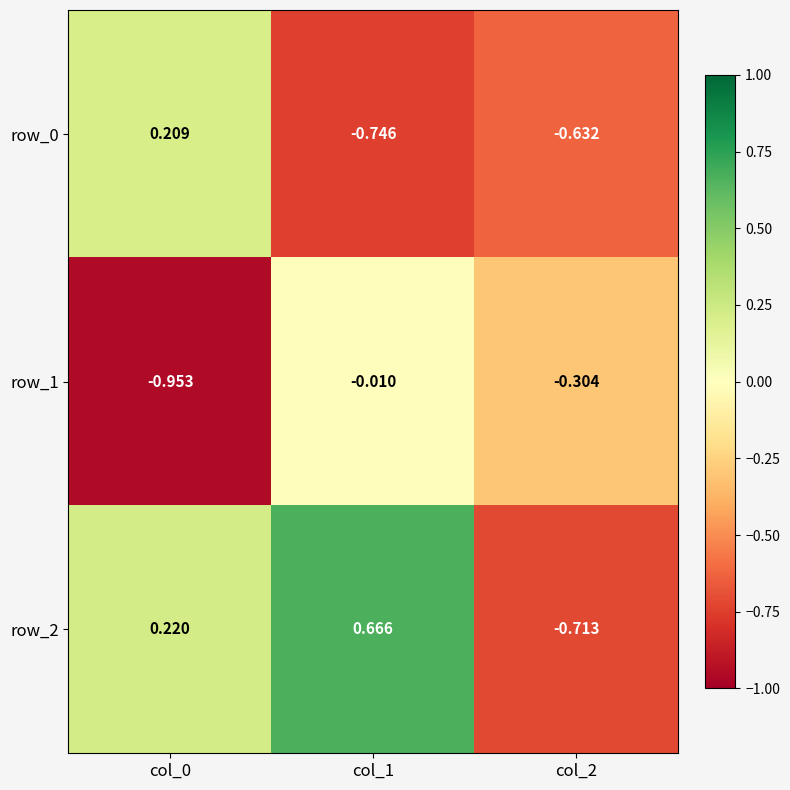

Is the value of row_0 at col_2 greater than the value of row_1 at col_1?

No